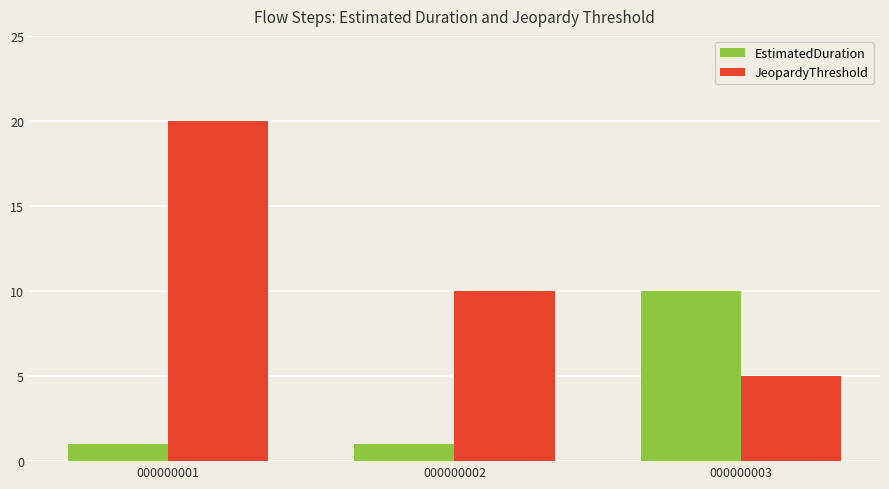

Count the number of data series in this chart.

2